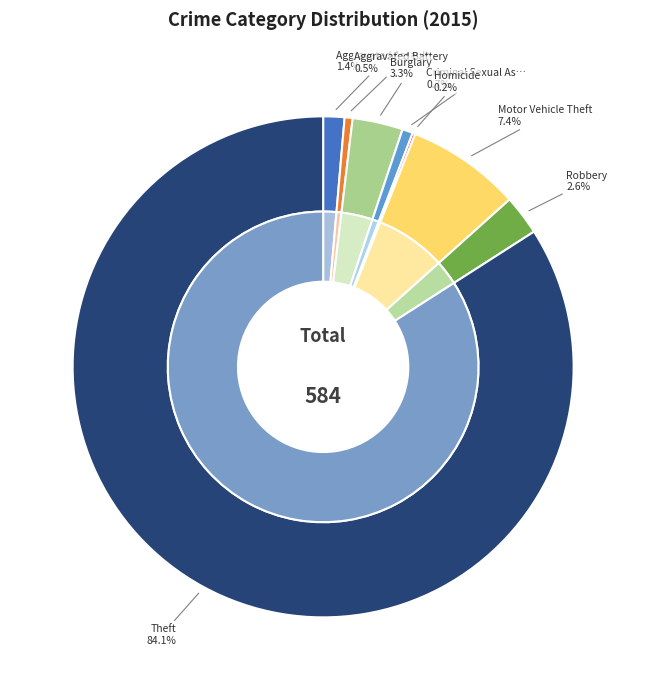

Is the sum of Robbery and Aggravated Assault greater than half?

No